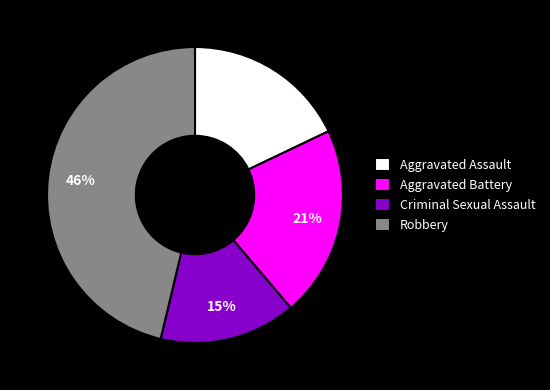

The Criminal Sexual Assault slice represents 2% of the pie. True or false?

False